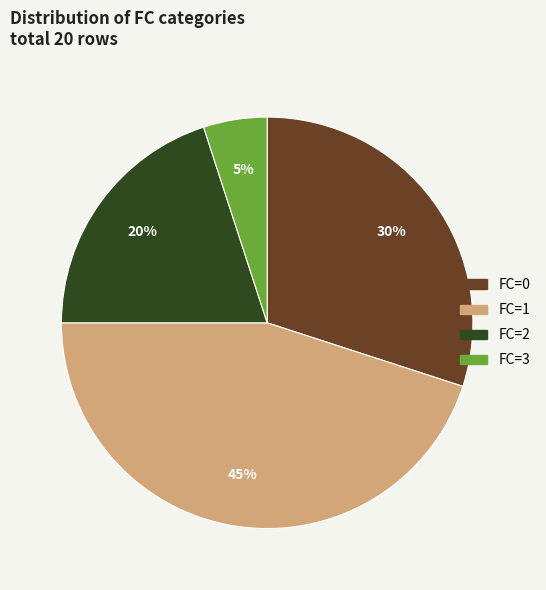

Rank the categories by value from lowest to highest.

FC=3, FC=2, FC=0, FC=1